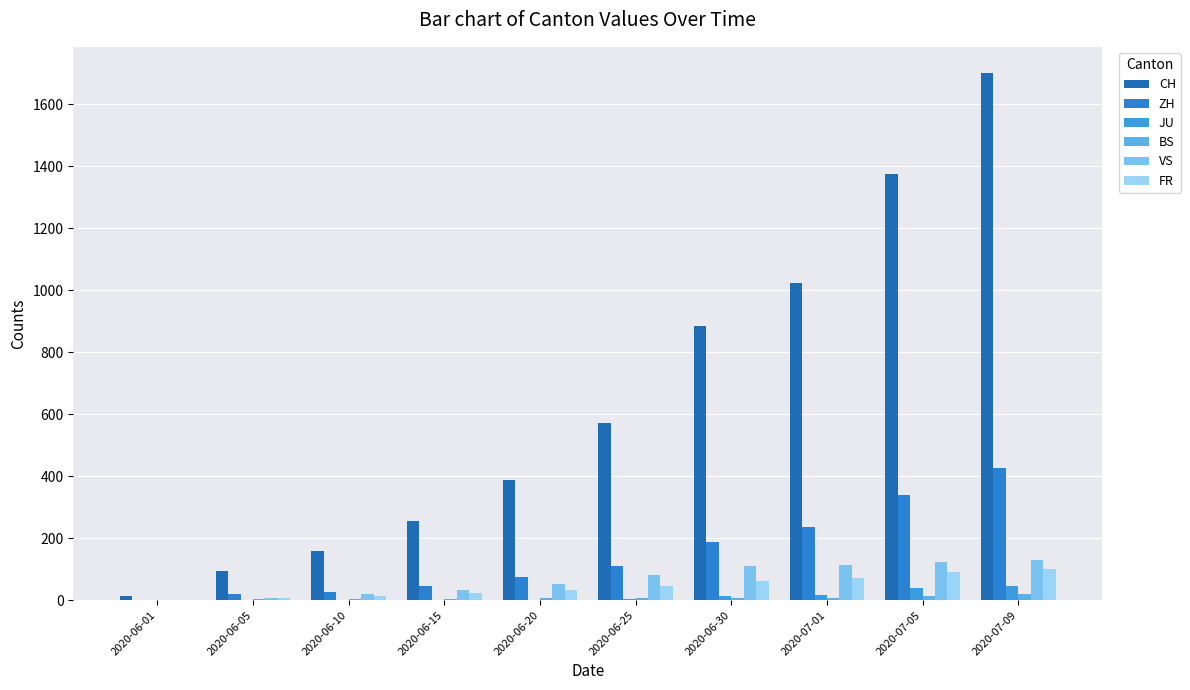

True or false: VS has a value of 112 at 2020-07-01.

True